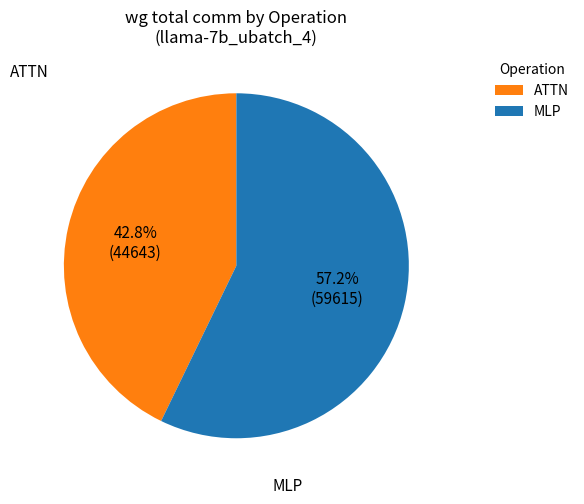

Rank the categories by value from highest to lowest.

MLP, ATTN